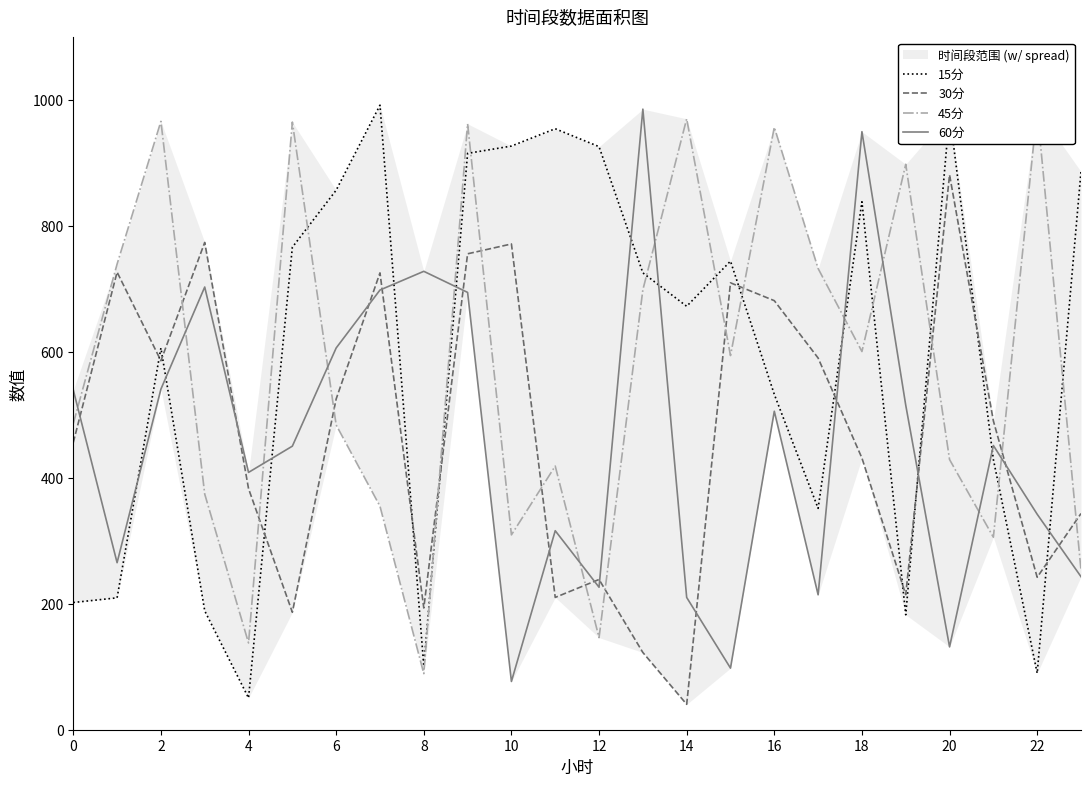

Between 21 and 10, which is larger?

10